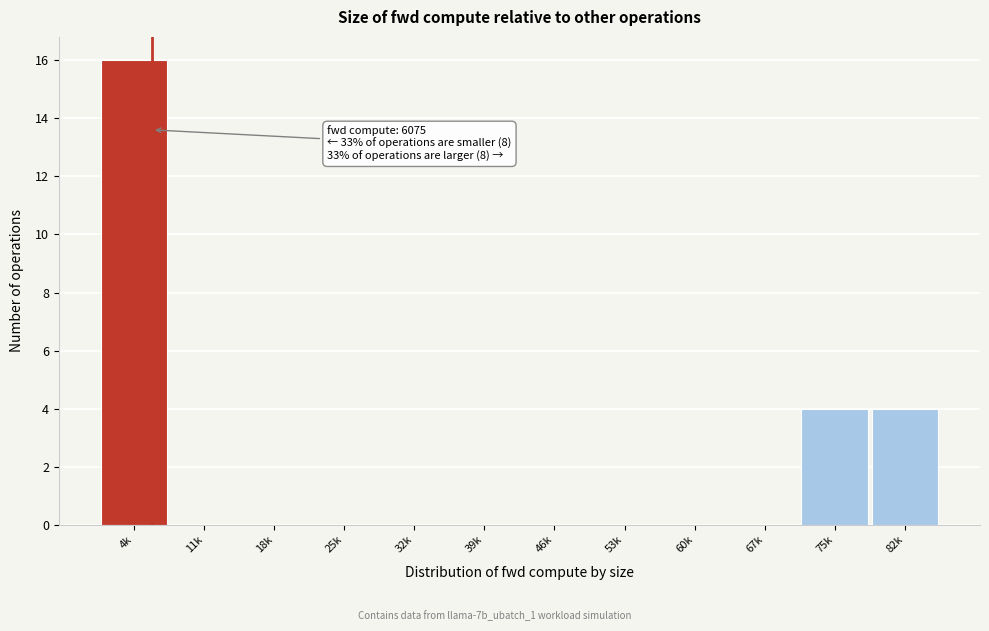

Reading left to right, transcribe all the data shown in this chart.

4k=16	11k=0	18k=0	25k=0	32k=0	39k=0	46k=0	53k=0	60k=0	67k=0	75k=4	82k=4